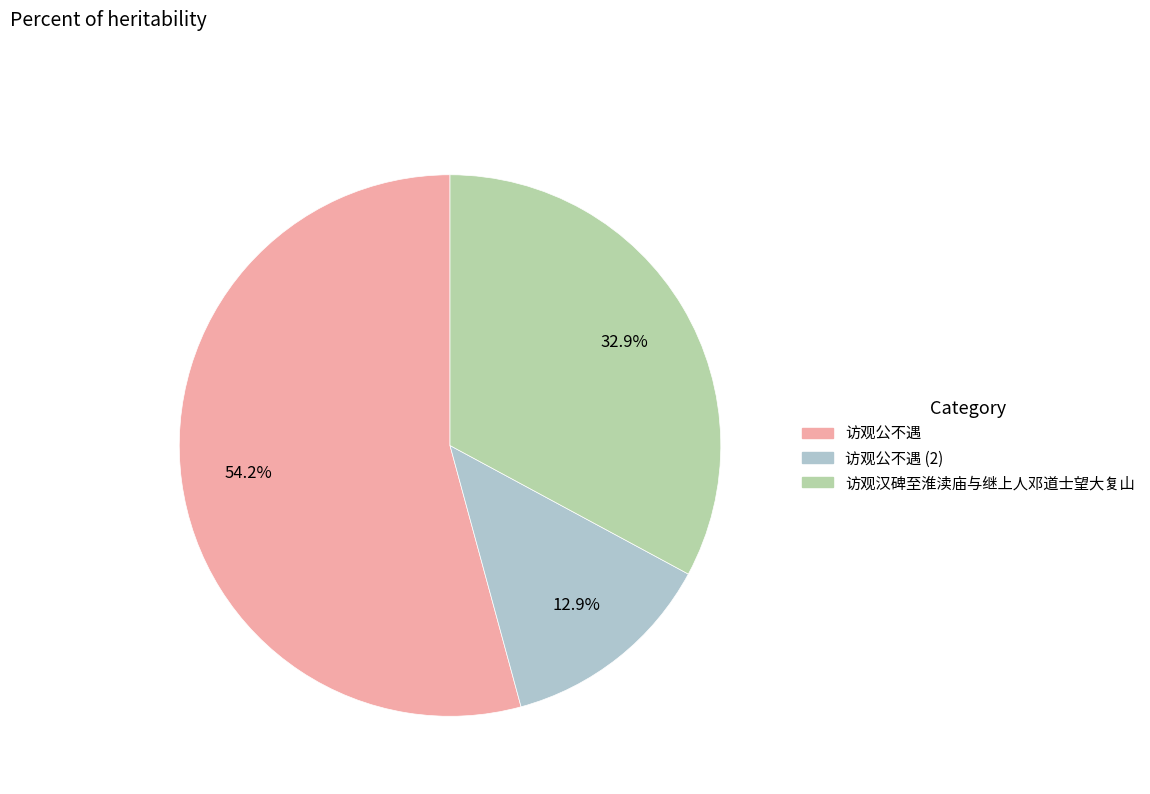

The 访观公不遇 slice represents 27% of the pie. True or false?

False